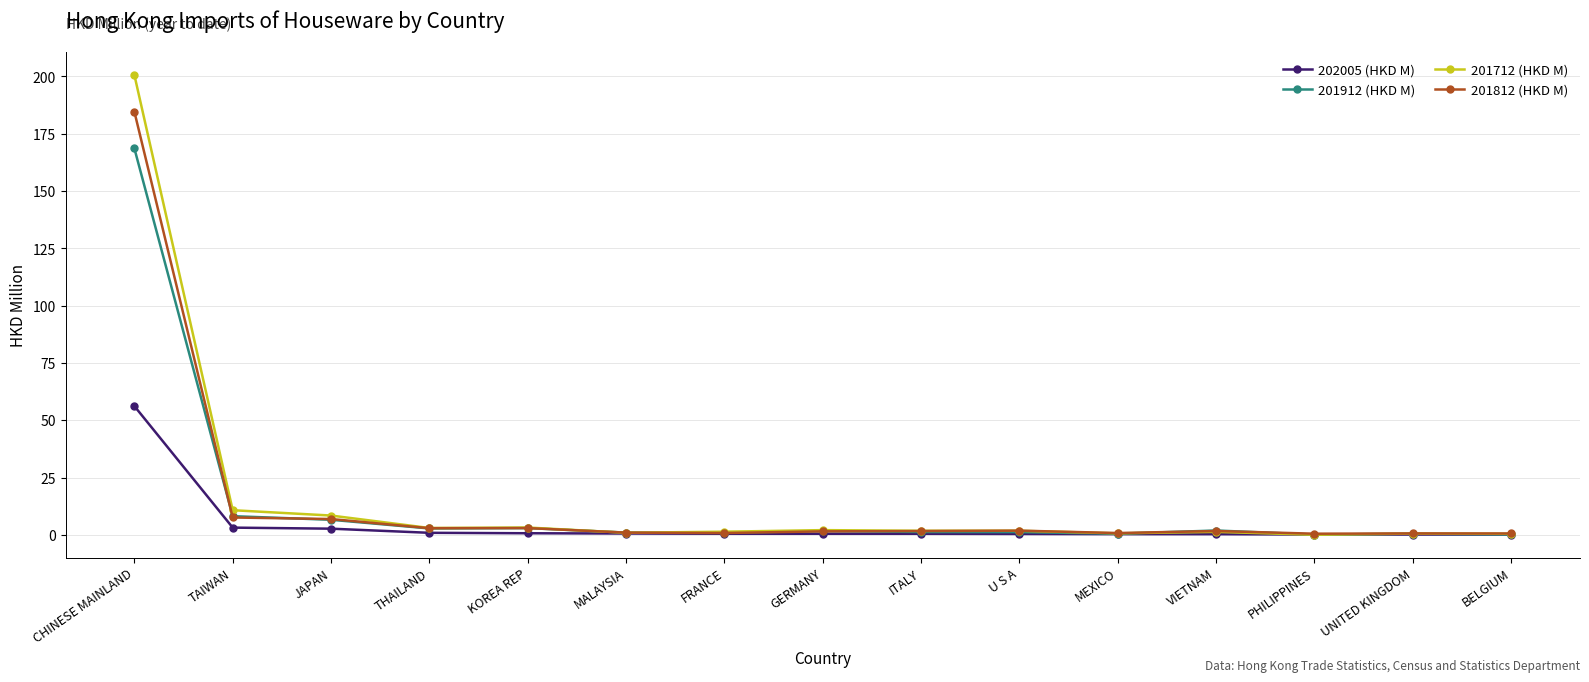

What is the label of the 11th point from the right?

KOREA REP